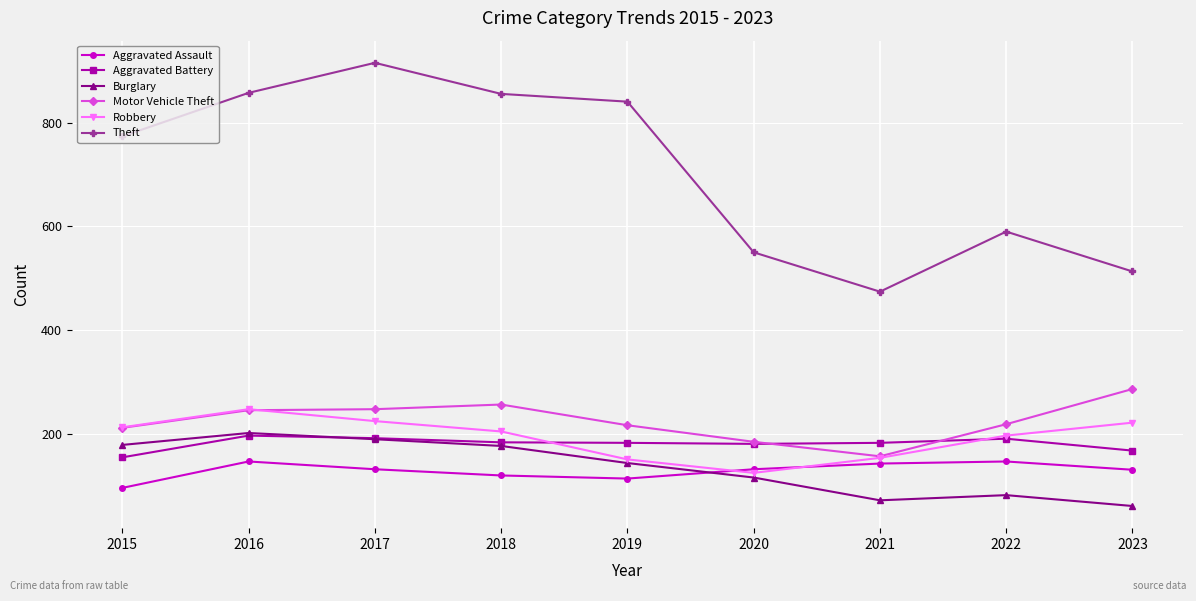

True or false: Aggravated Assault has a value of 94 at 2016.

False